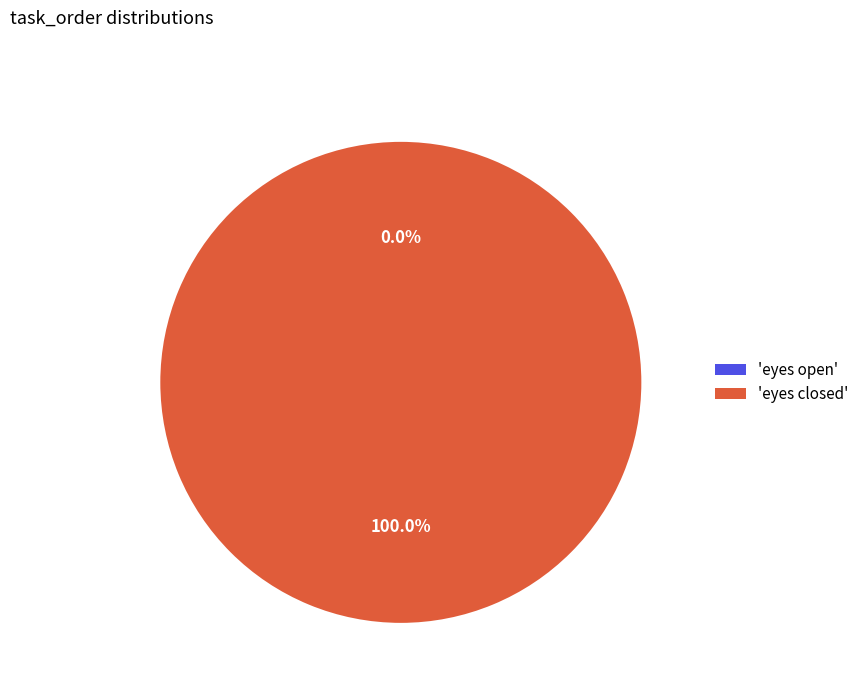

To the nearest percent, what is the combined percentage of eyes open and eyes closed?

100%